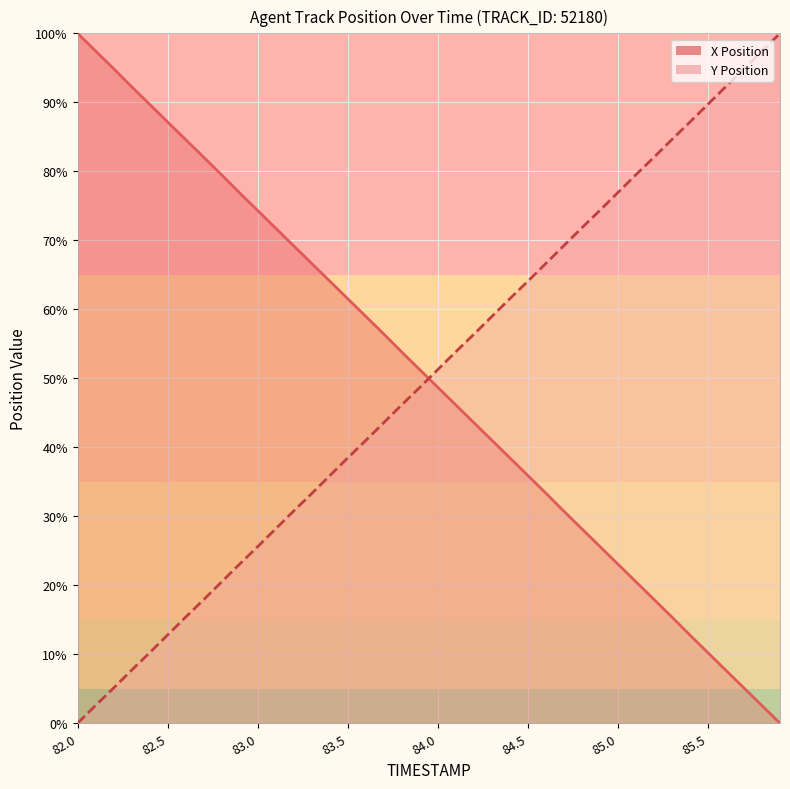

Where do X and Y first cross each other?

83.9 and 84.0